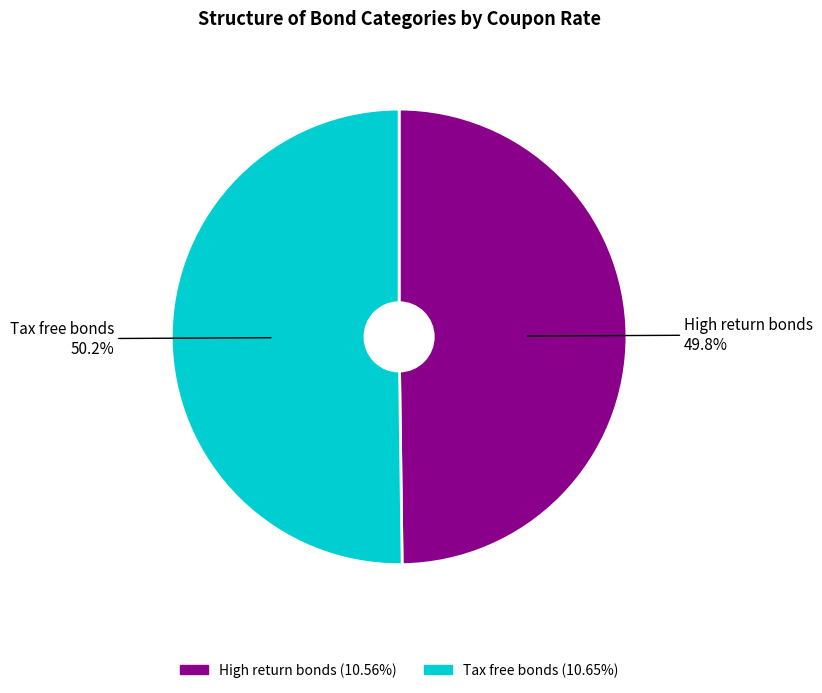

True or false: High return bonds accounts for 50% of the total.

True